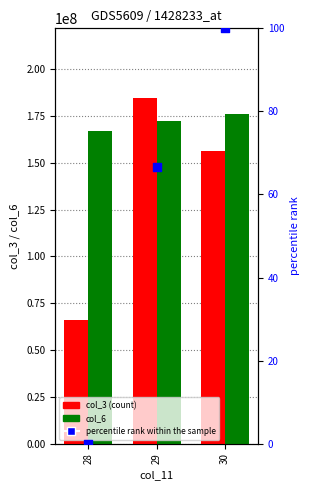

Is the value of col_3 at 29 greater than the value of col_6 at 30?

Yes